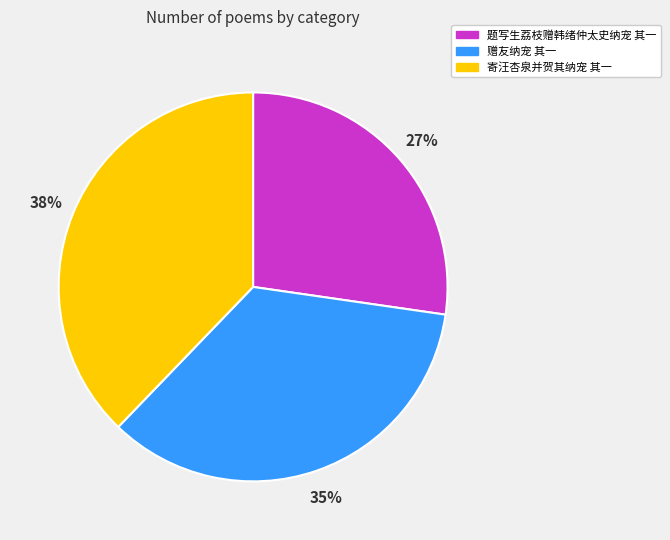

What is the smallest slice in the pie chart?

题写生荔枝赠韩绪仲太史纳宠 其一